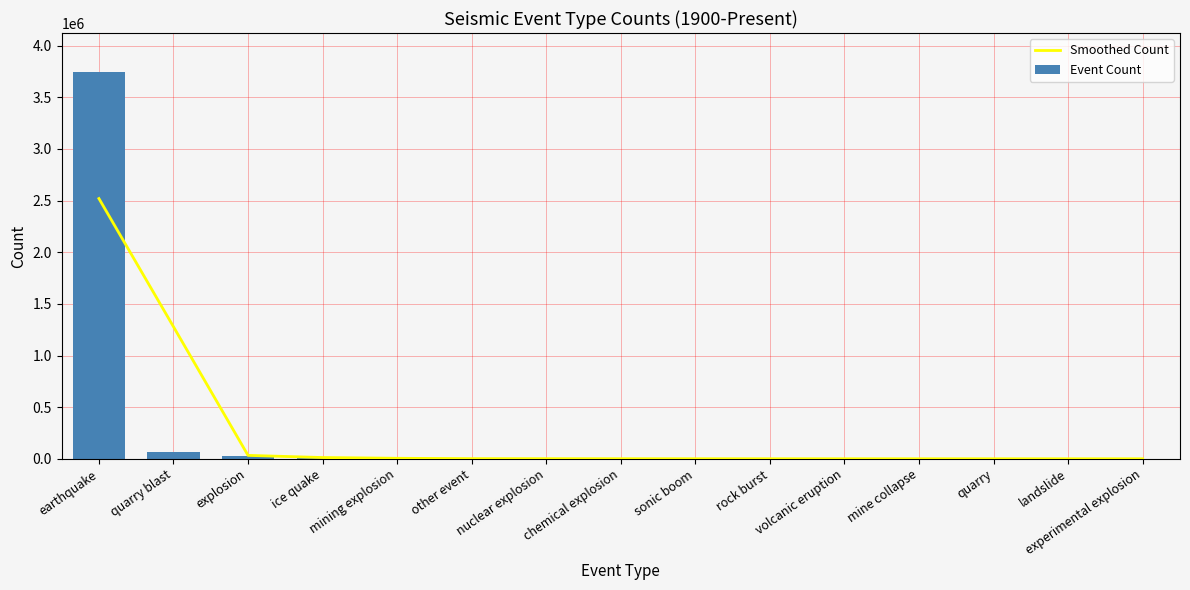

Reading left to right, what are all the values shown in this chart?

Smoothed Count: 2520121	1278541	32869	12042	4724	1370	988	618	317	202	94	39	23	12	8
Event Count: 3748166	64033	23425	11149	1554	1471	1086	407	361	183	63	37	17	16	5